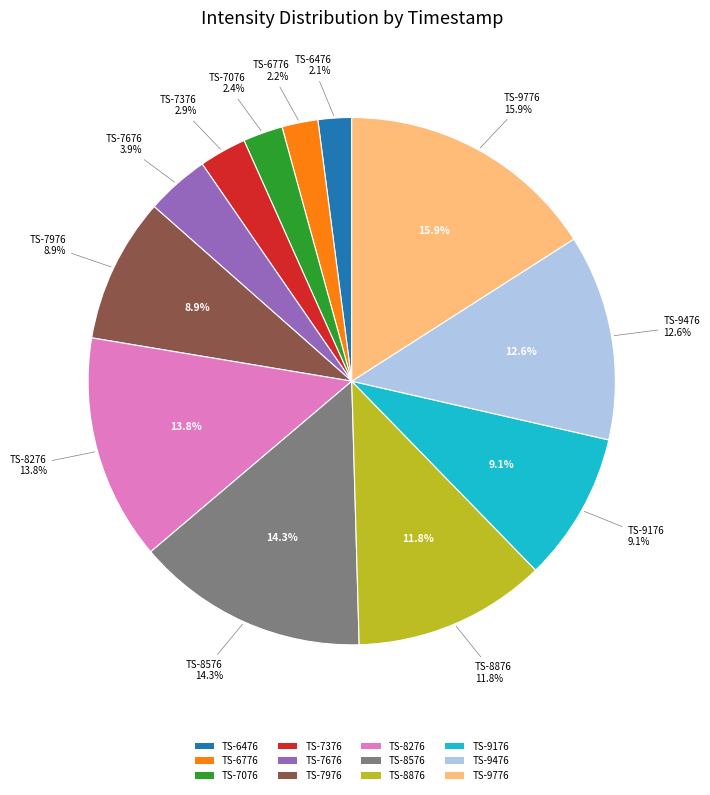

What percentage is the 1698657376 slice, to the nearest percent?

3%